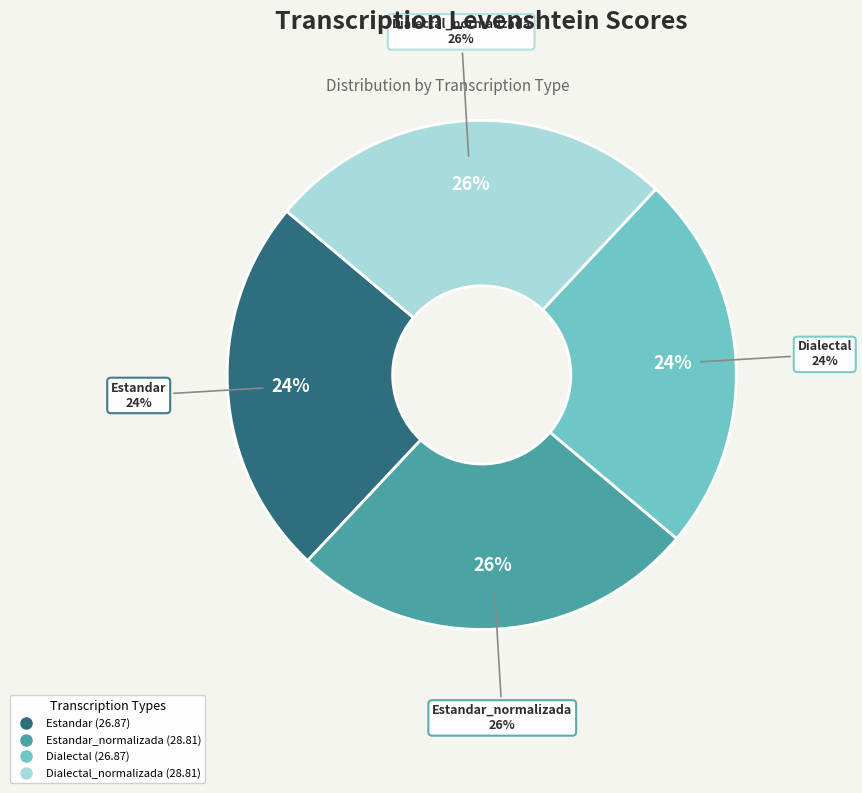

Is it true that Dialectal is 18% of the pie?

False